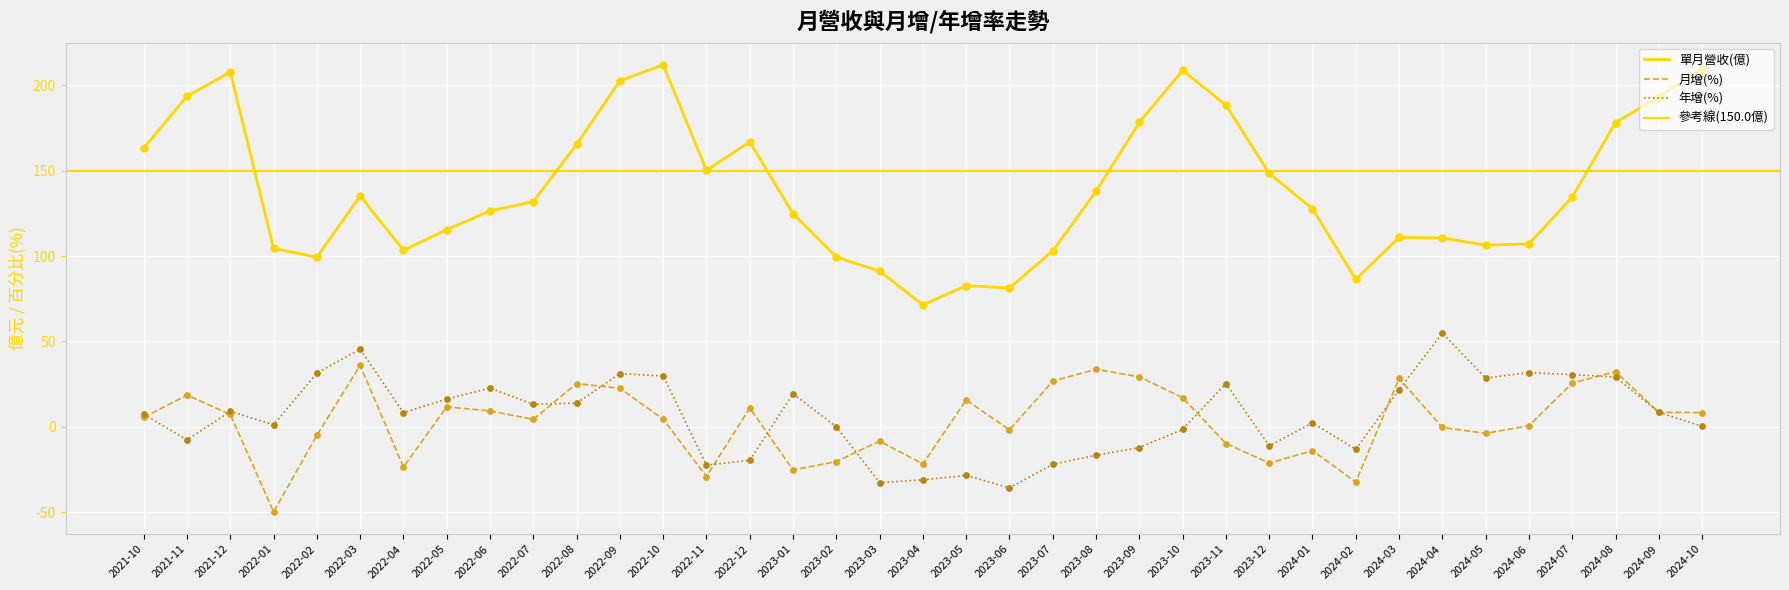

Which series has the largest Y range (max minus min)?

單月營收(億)